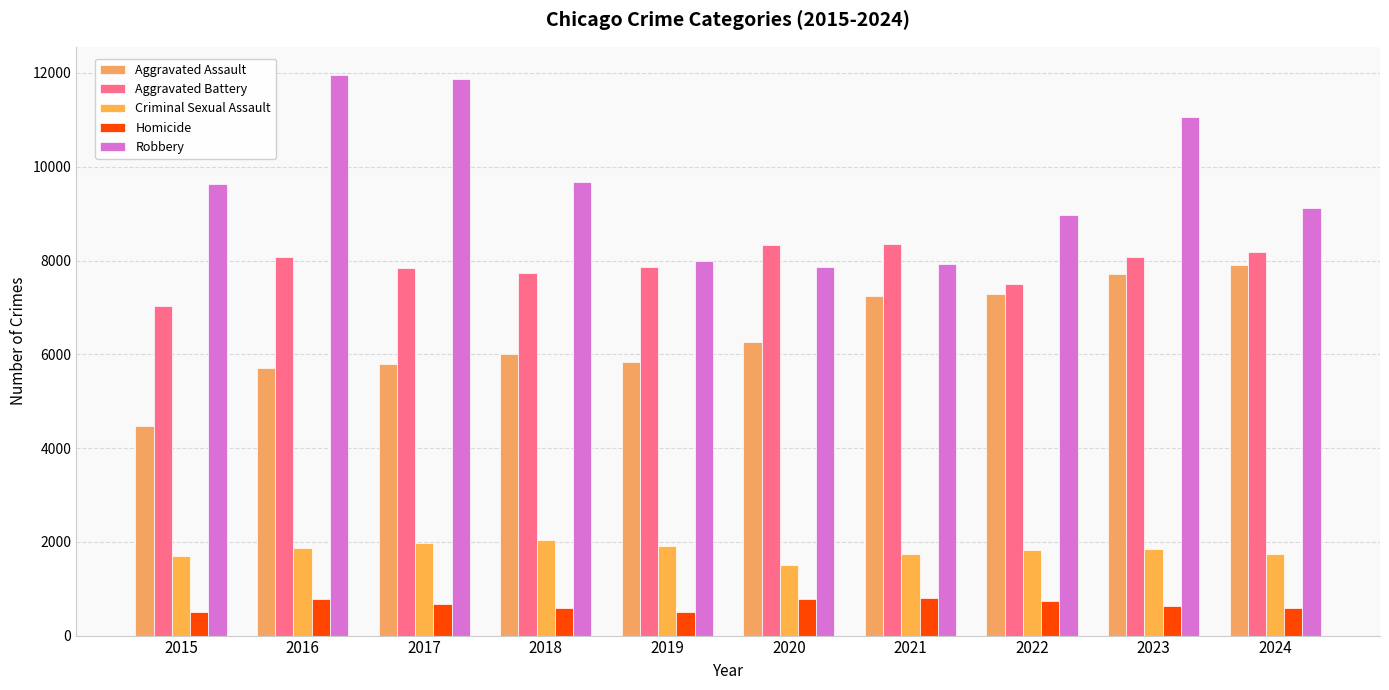

Is it true that Aggravated Assault equals 4010 at 2024?

False